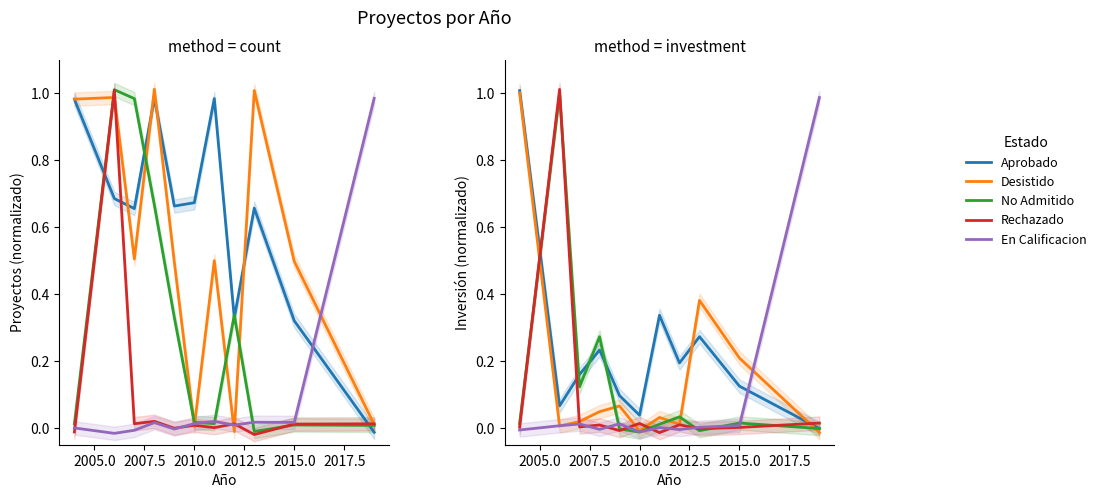

What position from the left is 9?

10